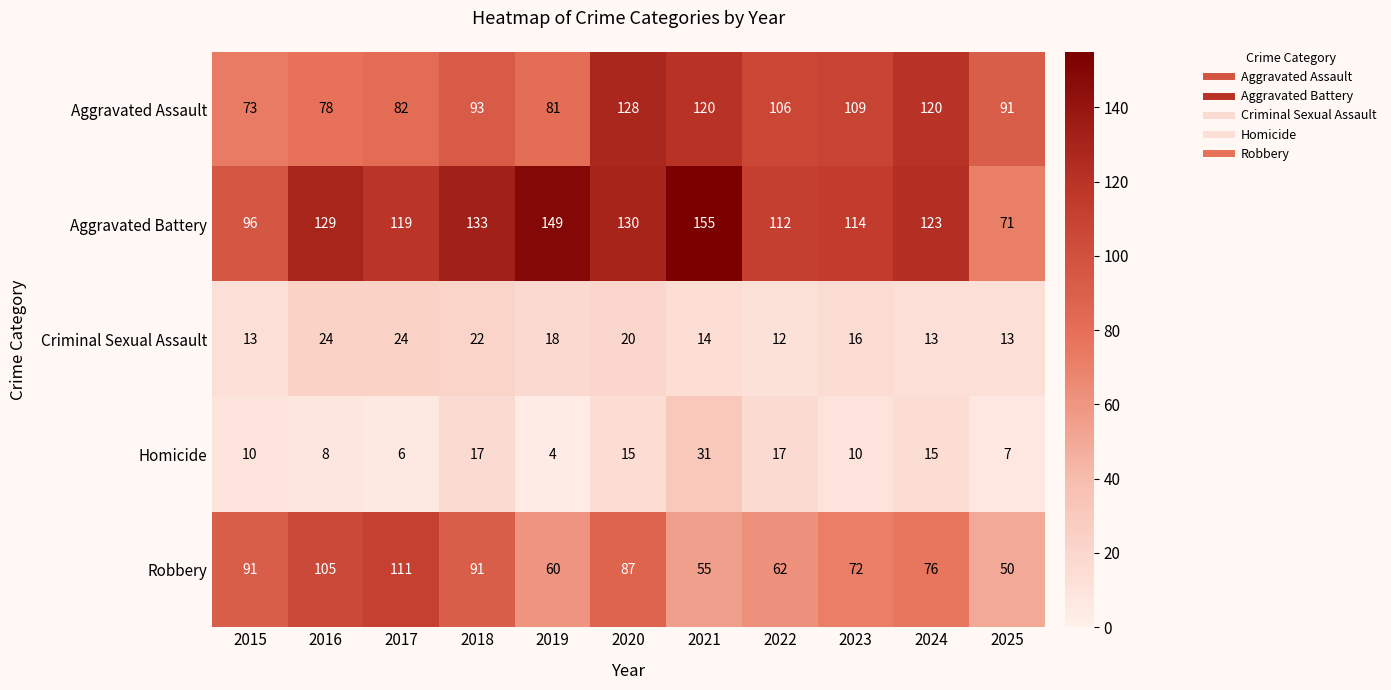

At how many categories does at least one series exceed 78?

11